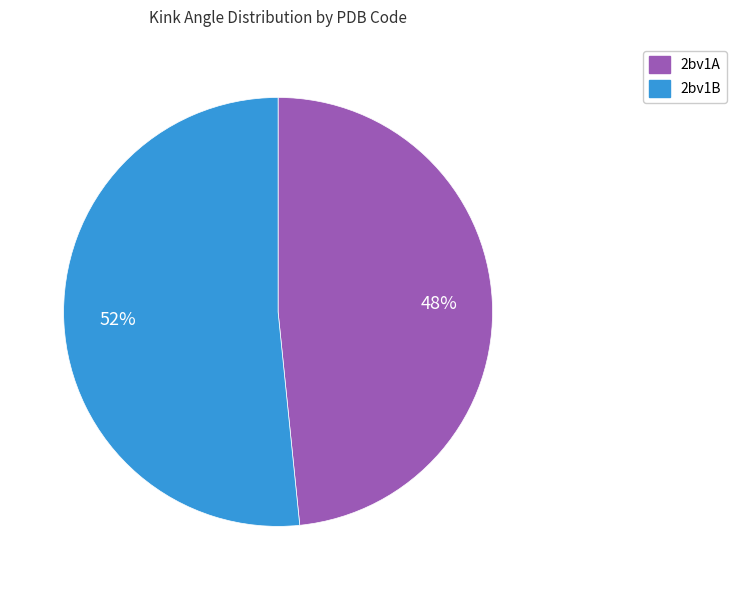

How many segments does this pie chart have?

2